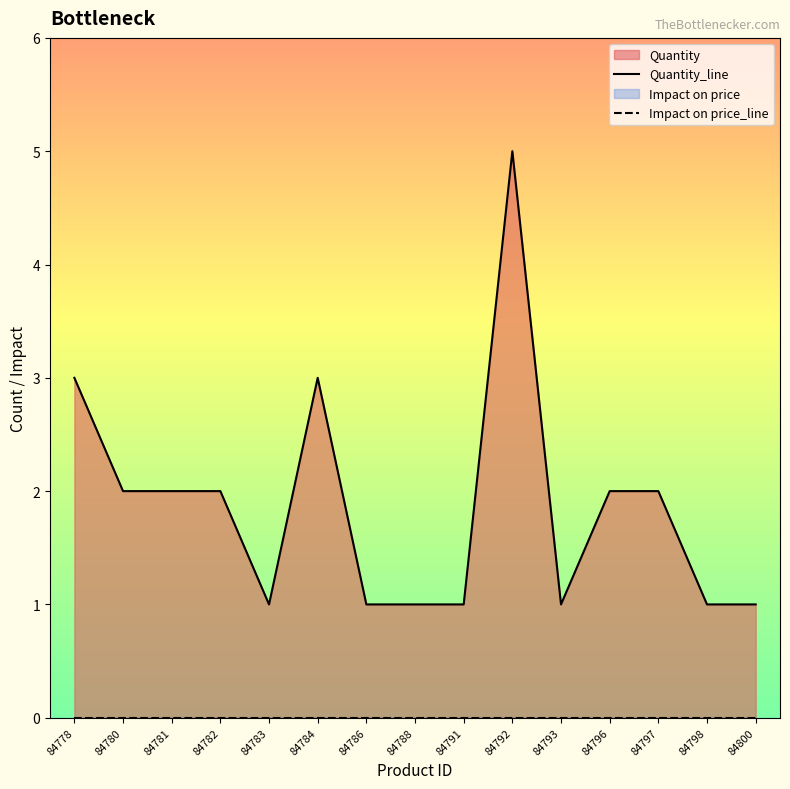

What is the spread (max minus min) of values at 84780?

2